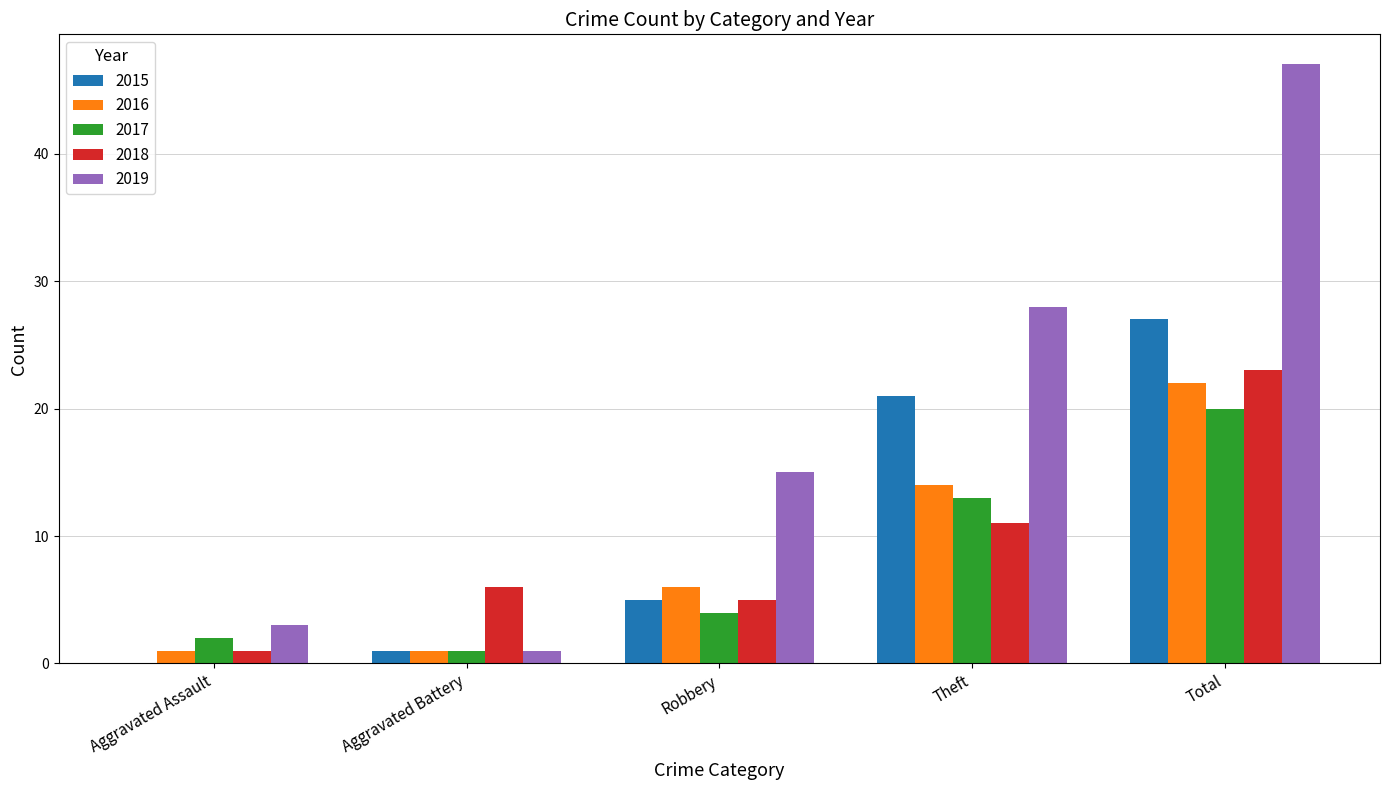

Which series changed the most between Aggravated Battery and Robbery?

2019